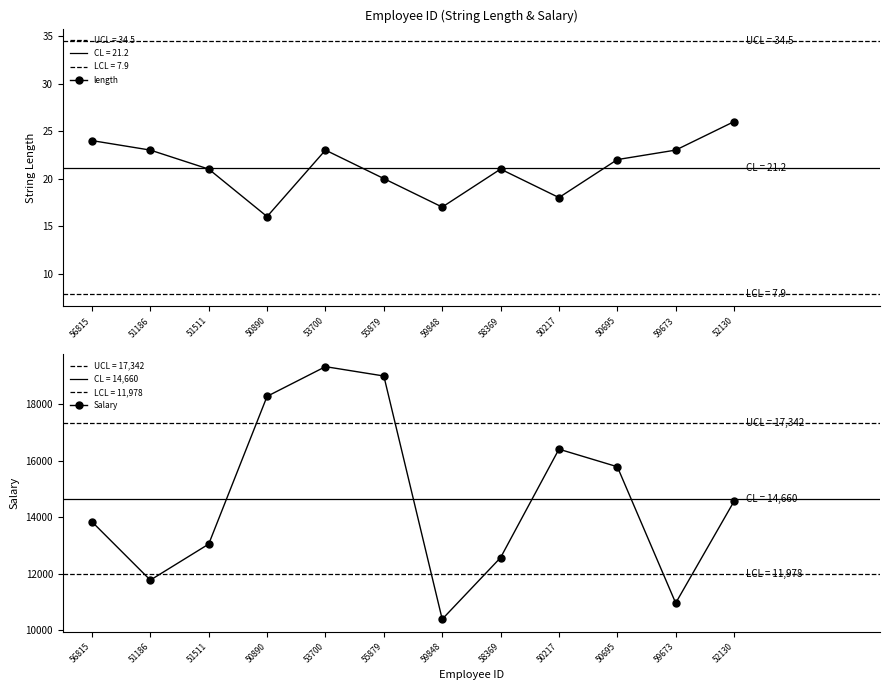

What is the minimum value for Salary?

10387